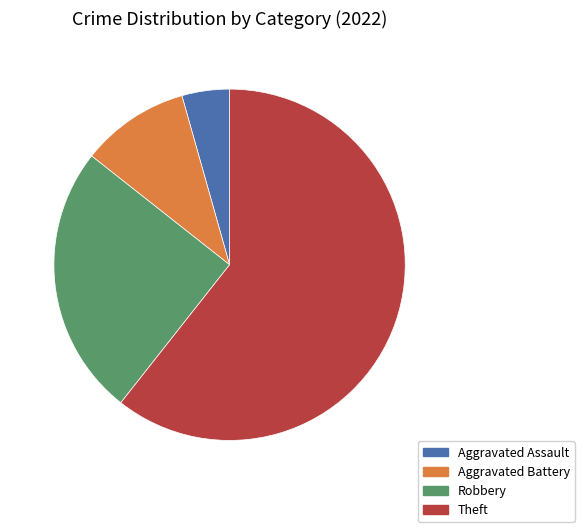

How many slices are in this pie chart?

4